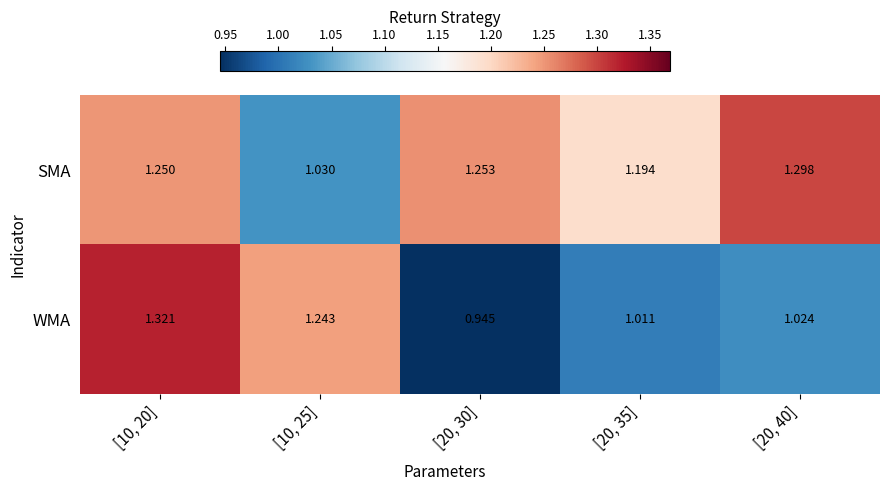

Rank the series by their maximum value, from lowest to highest.

SMA, WMA